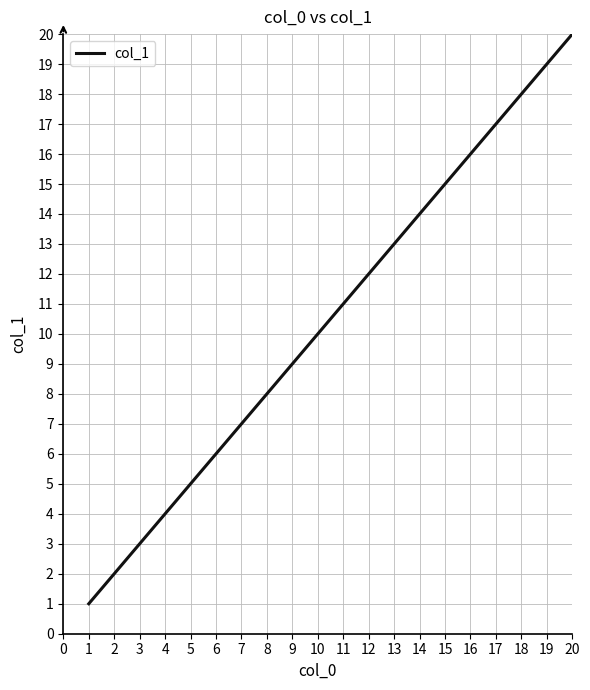

What is the change in value from 2 to 15?

+13